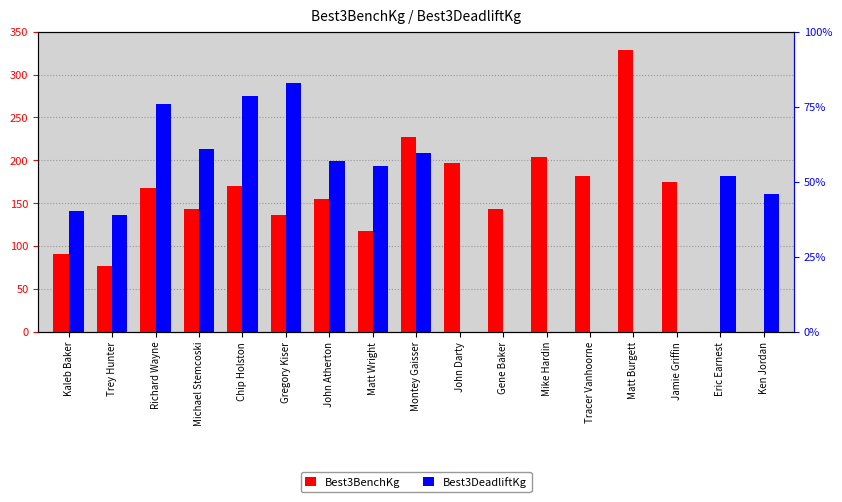

How many groups of bars are there?

17